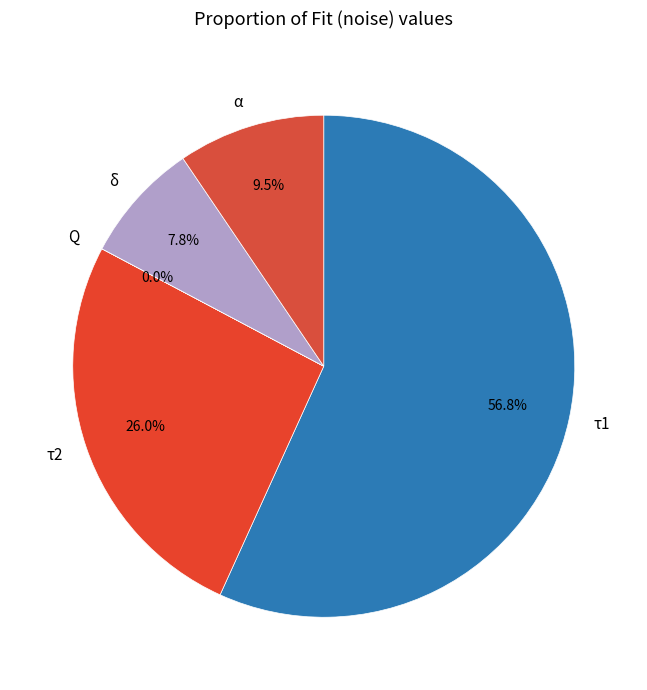

Does τ1 account for over 50% of the chart?

Yes